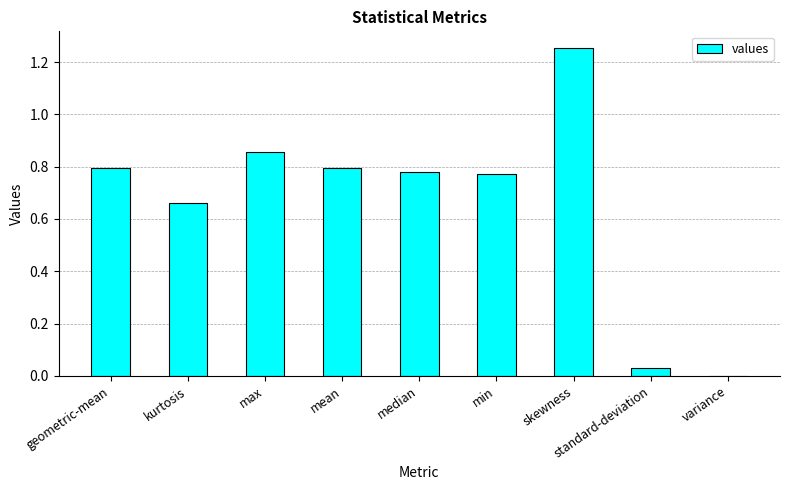

True or false: the data shows 0.4 at max.

False